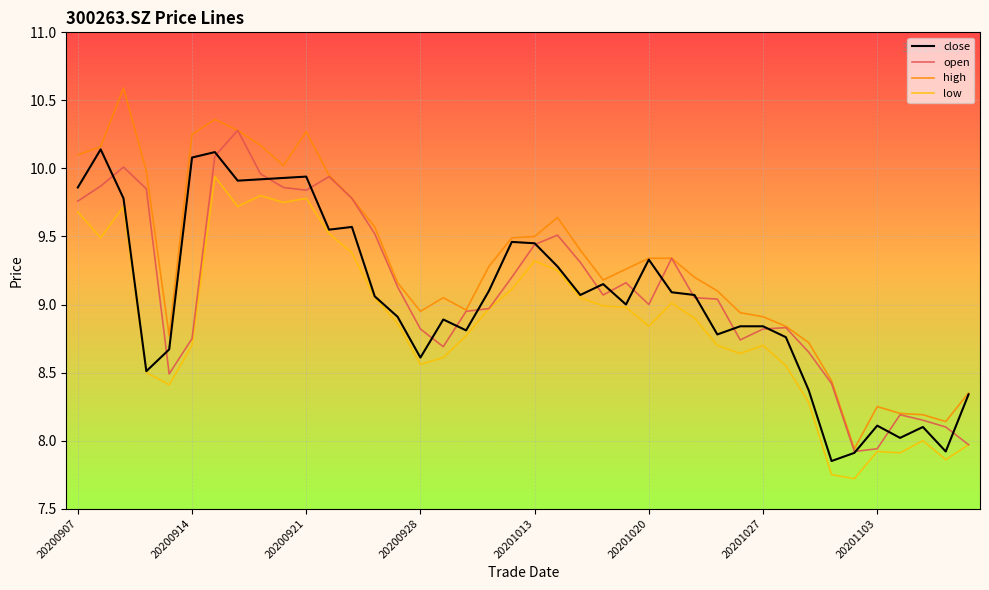

Which series has the largest total across all categories?

high